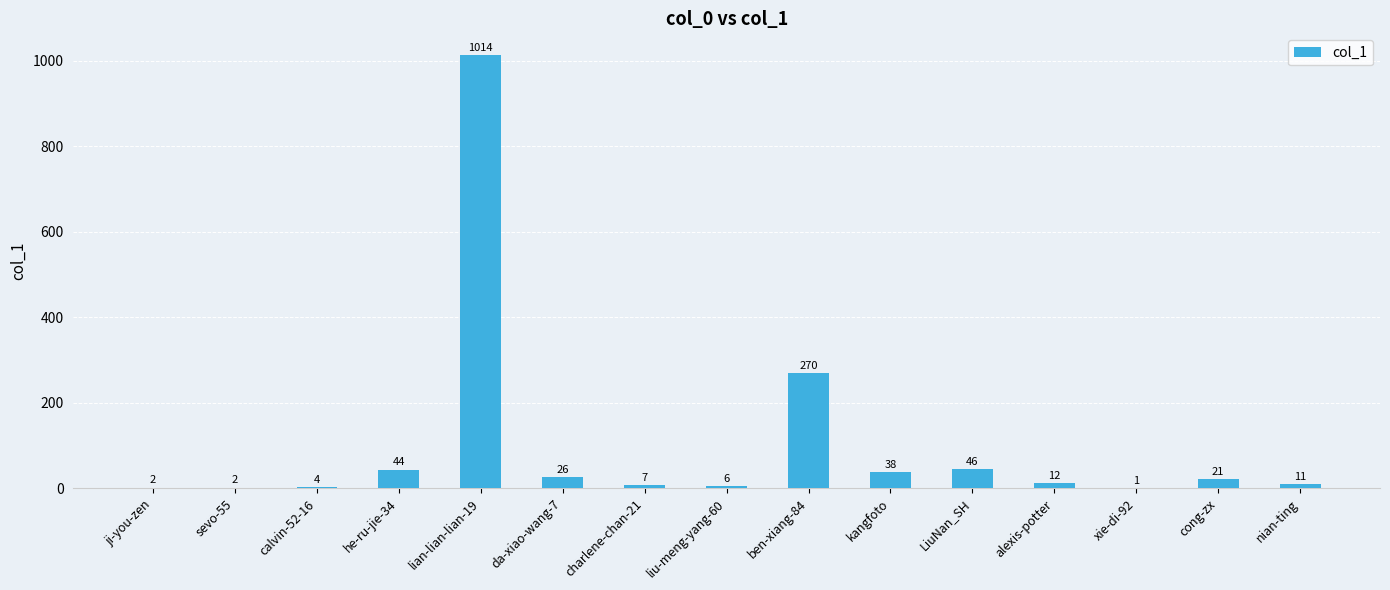

What is the average value?

100